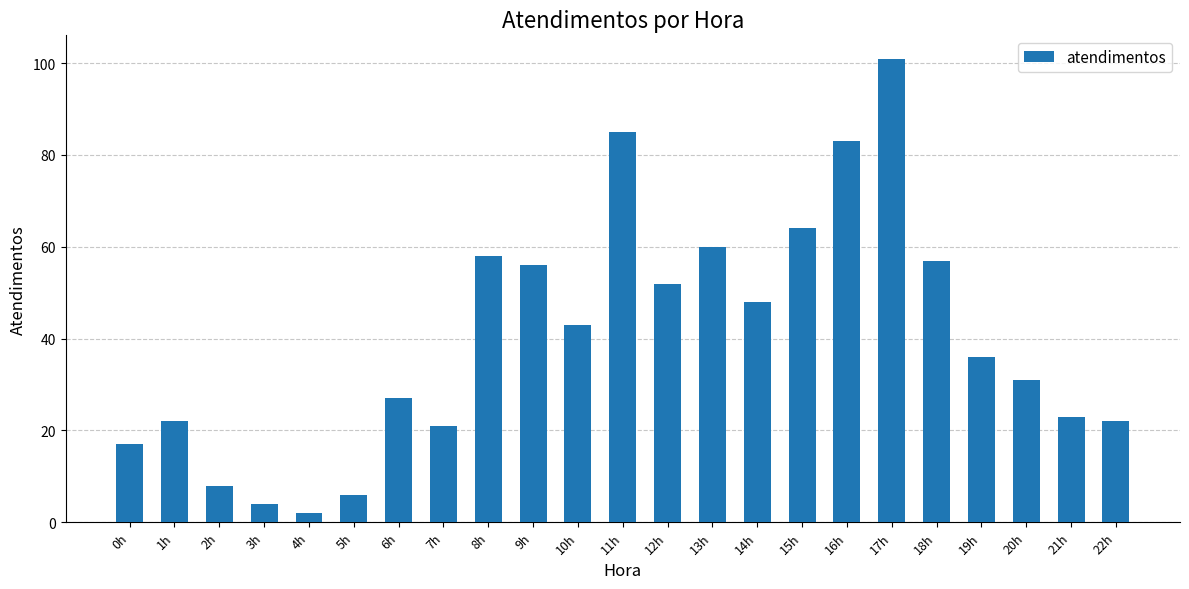

Which has a higher value, 0h or 14h?

14h